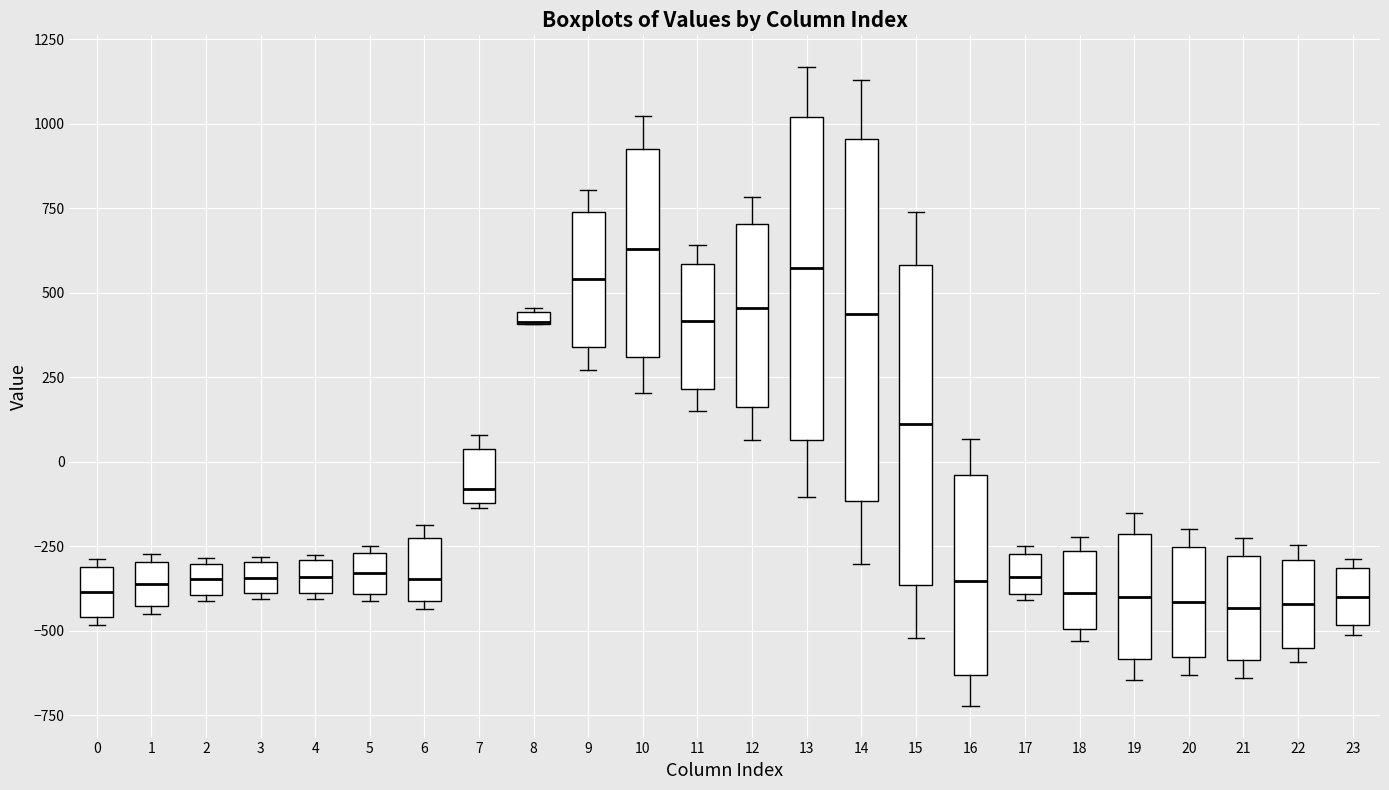

Where is the upper edge of the box at x = 1 on the y-axis? The values are not printed on the chart, so give them approximately, as read against the axis.

-300